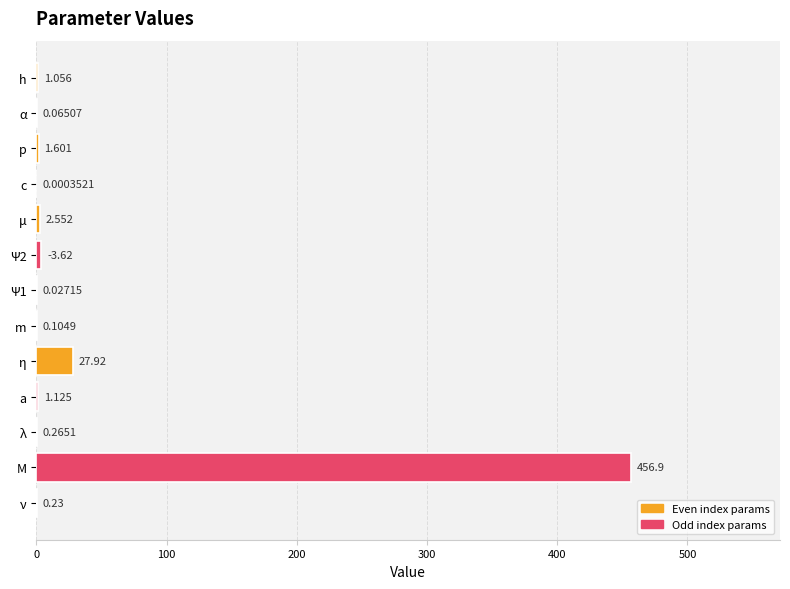

Which has a higher value, M or ν?

M